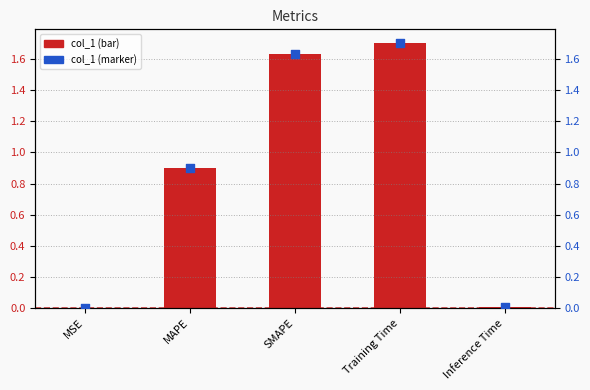

Which series contains the highest Y value?

col_1